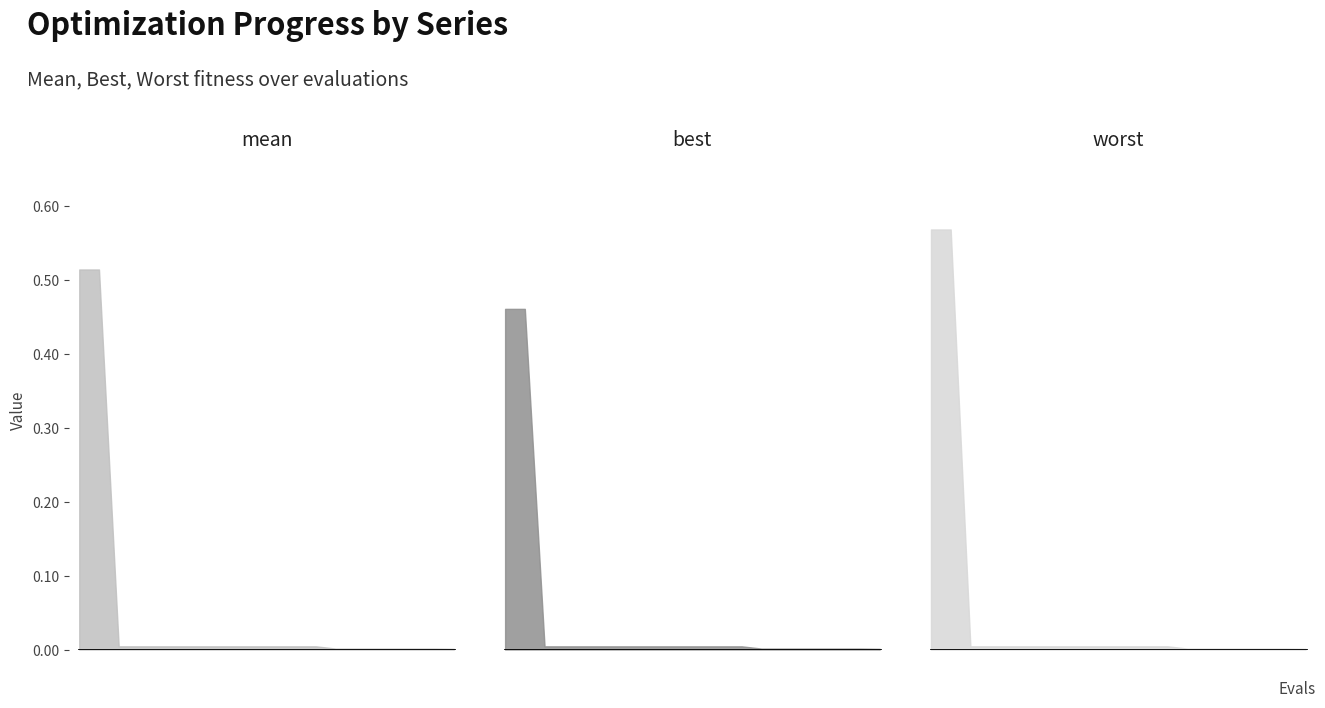

What is the difference between the maximum and minimum values in the best series?

0.5